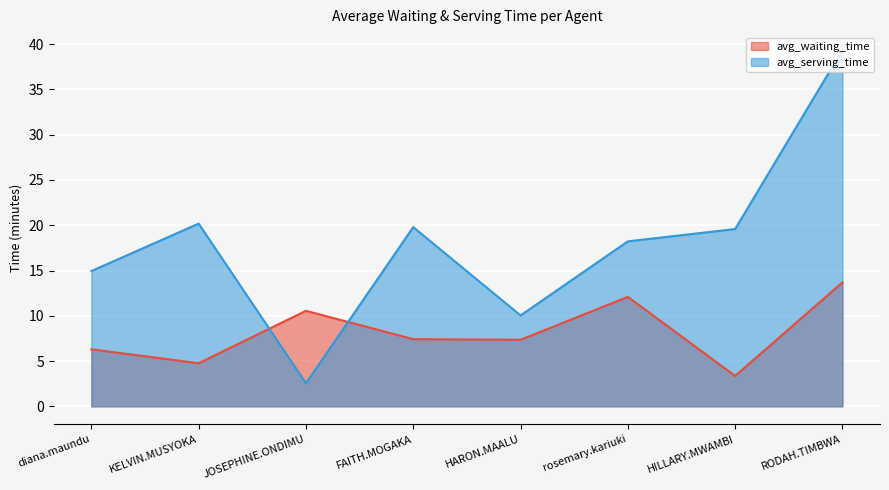

At which category is the sum across all series the highest?

RODAH.TIMBWA